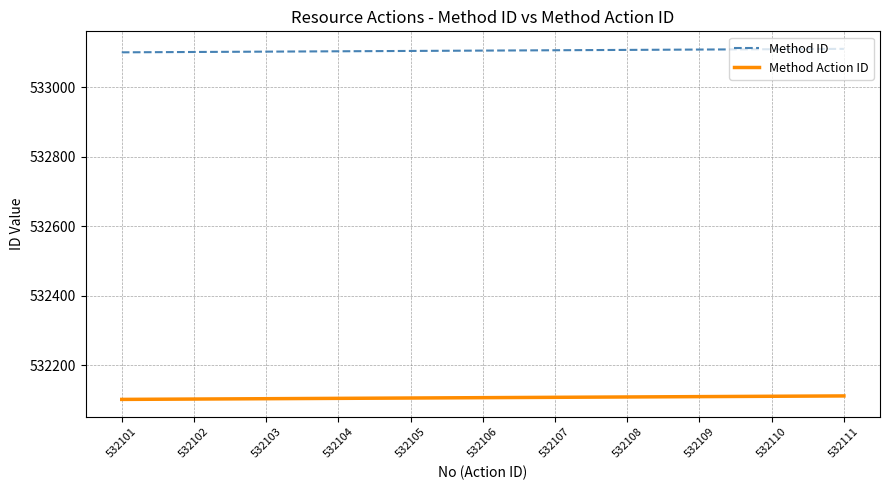

The value of Method Action ID at 532103 is 728830. True or false?

False